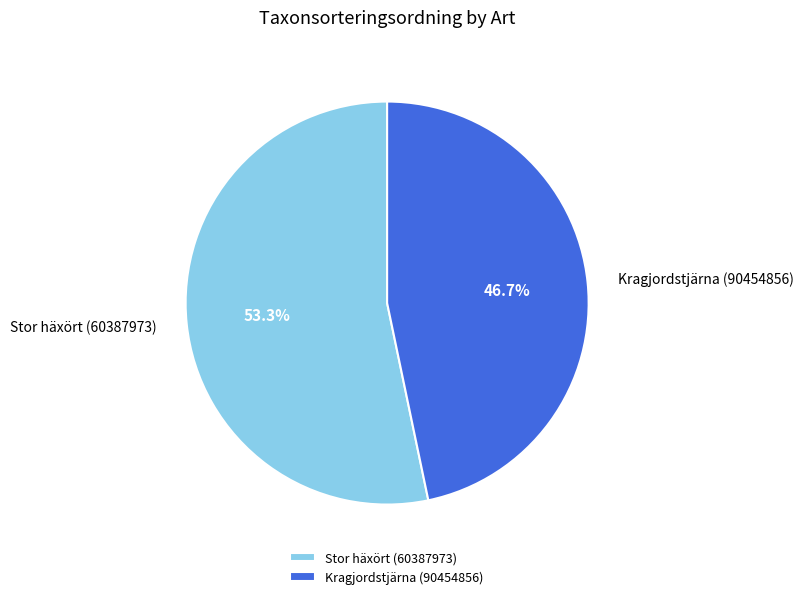

To the nearest percent, what percentage of the pie is Stor häxört (60387973)?

53%